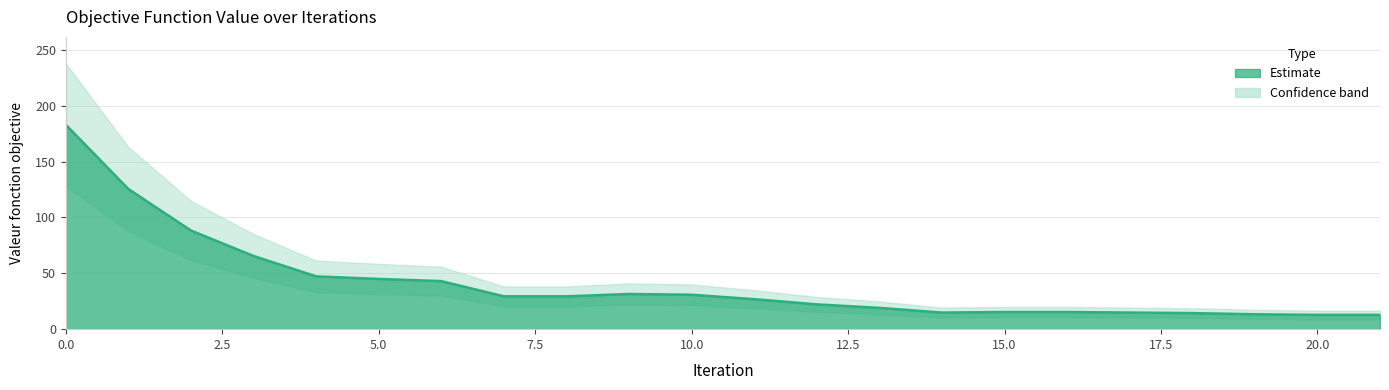

The chart shows a value of 14.9 at 17. True or false?

True